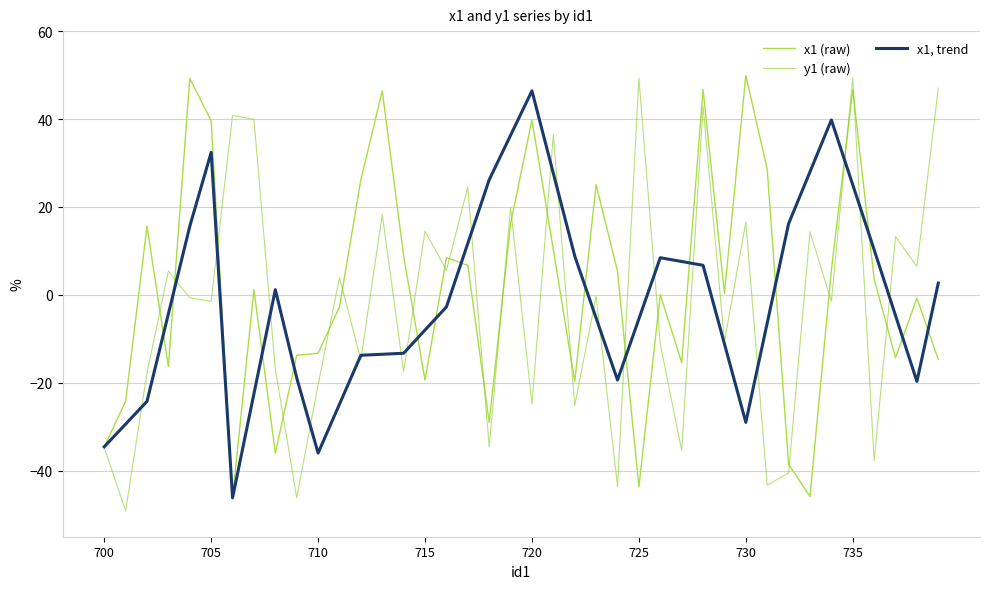

How many distinct data groups are displayed?

3